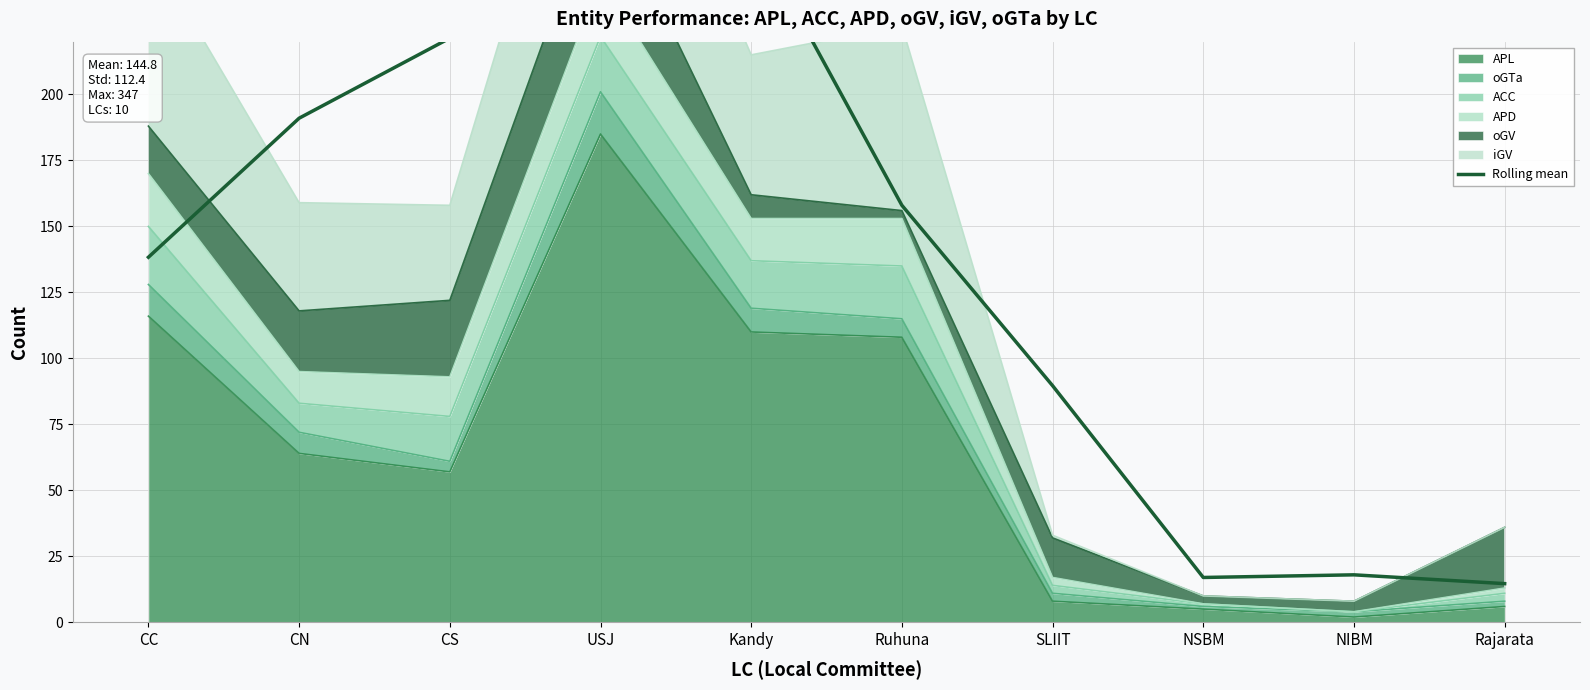

What is the greatest value displayed?

262.7